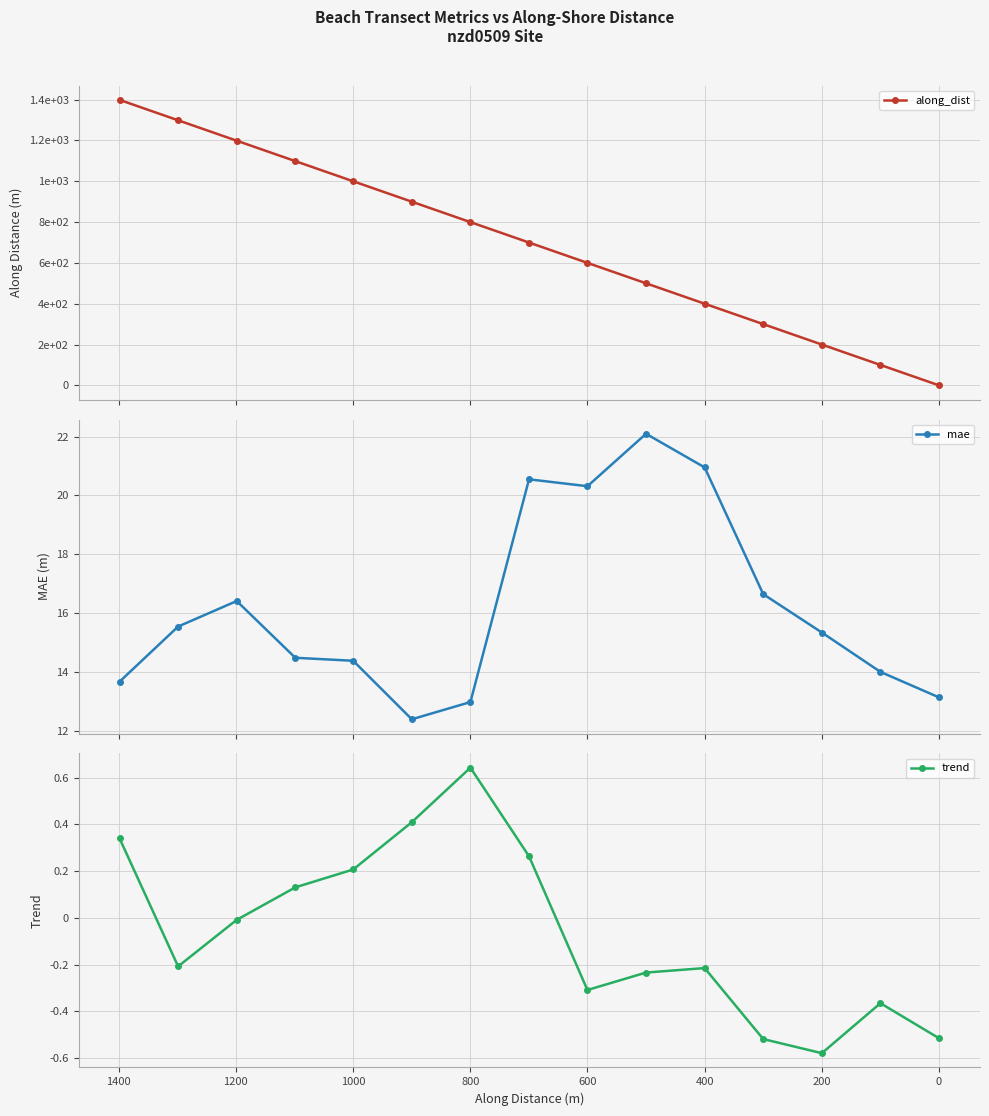

Is it true that along_dist equals 2254.2 at 0?

False